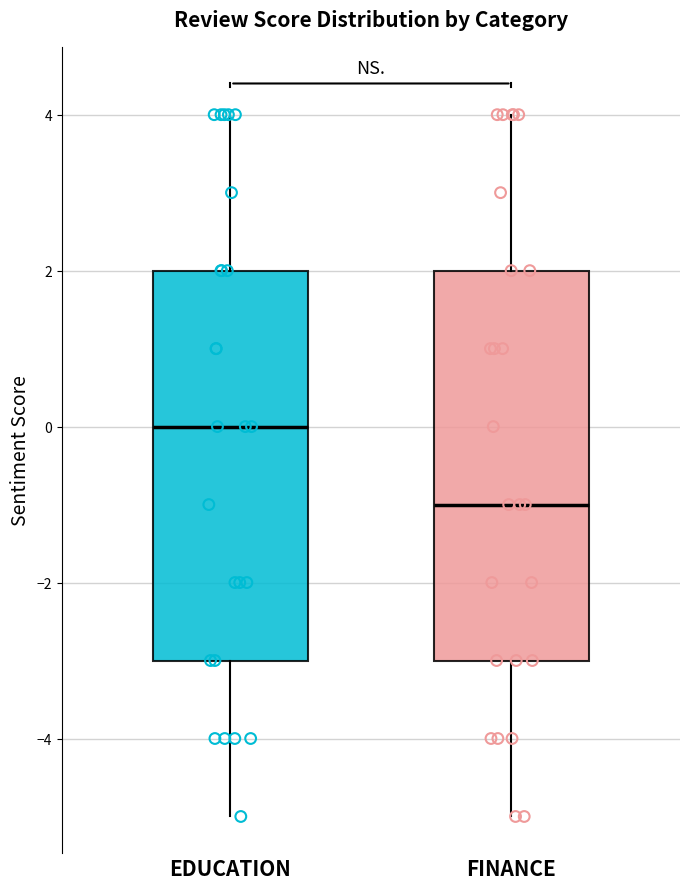

Reading left to right, transcribe this box plot: for each box, give where its median line is, the range the box spans, and where its two whiskers end, as read against the y-axis. The values are not printed on the chart, so give them approximately, as read against the axis.

EDUCATION: median 0, box -3 to 2, whiskers -5 to 4
FINANCE: median -1, box -3 to 2, whiskers -5 to 4